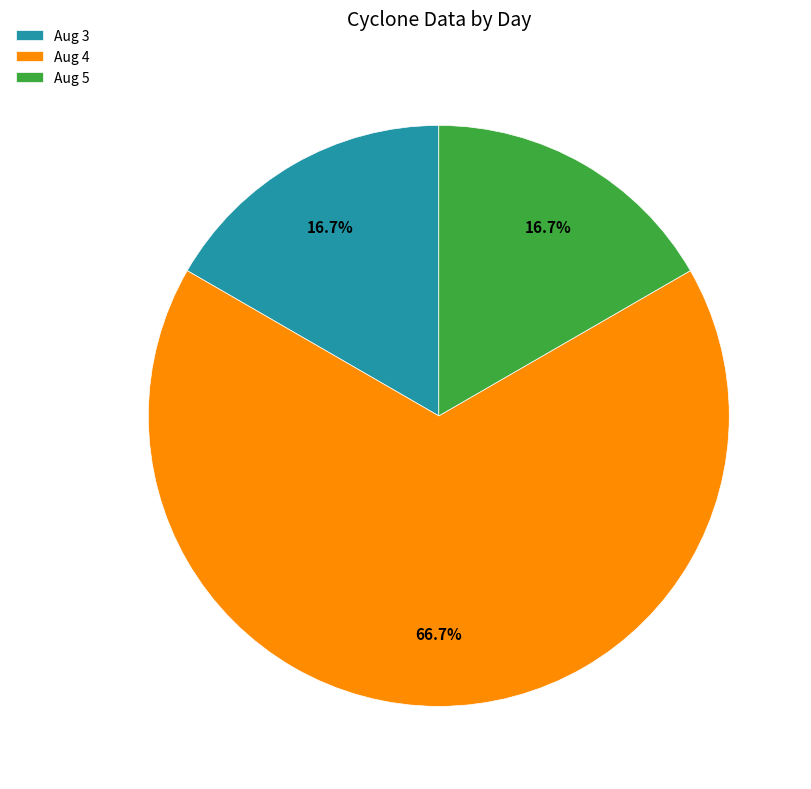

Does Aug 4 account for over 50% of the chart?

Yes